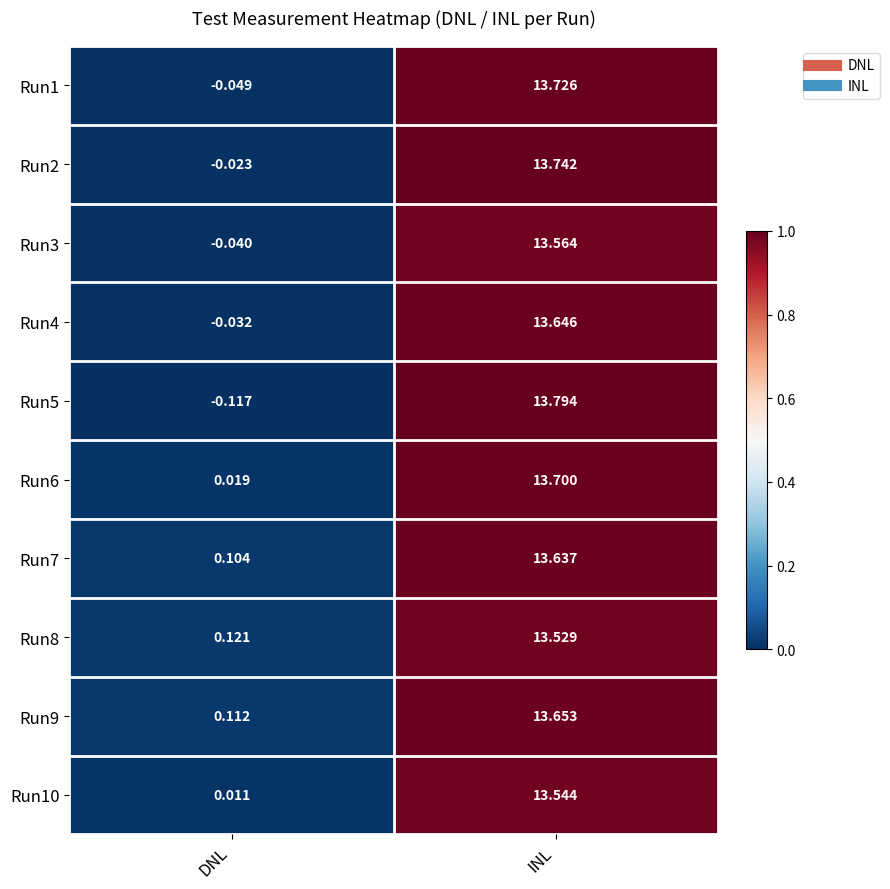

Rank the series at DNL from highest to lowest value.

Run8, Run9, Run7, Run6, Run10, Run2, Run4, Run3, Run1, Run5